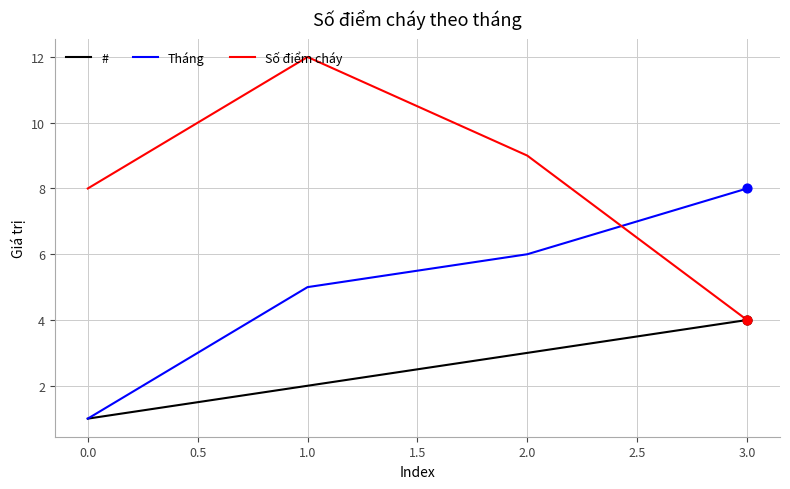

Which series has the largest total across all categories?

Số điểm cháy